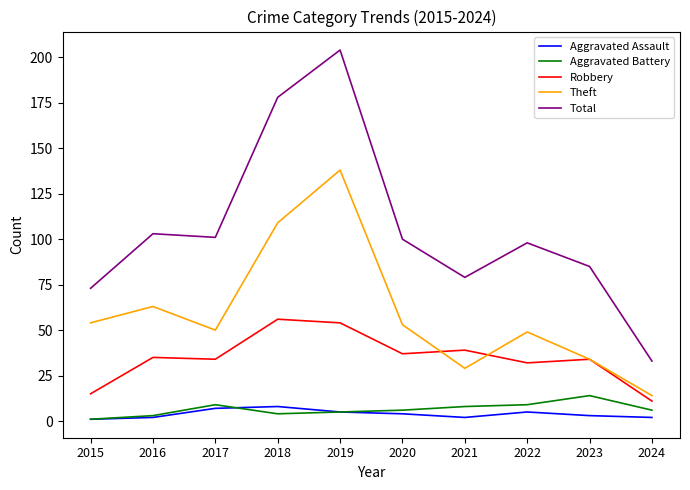

True or false: Aggravated Battery and Theft intersect in this chart.

False